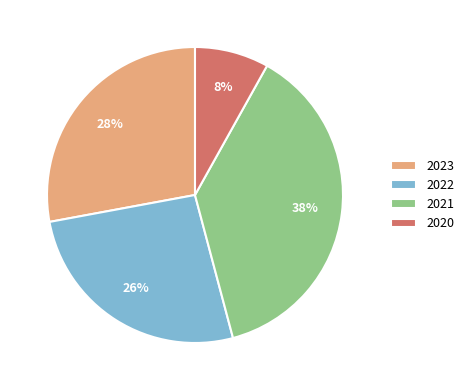

Which has a higher value, 2023 or 2021?

2021